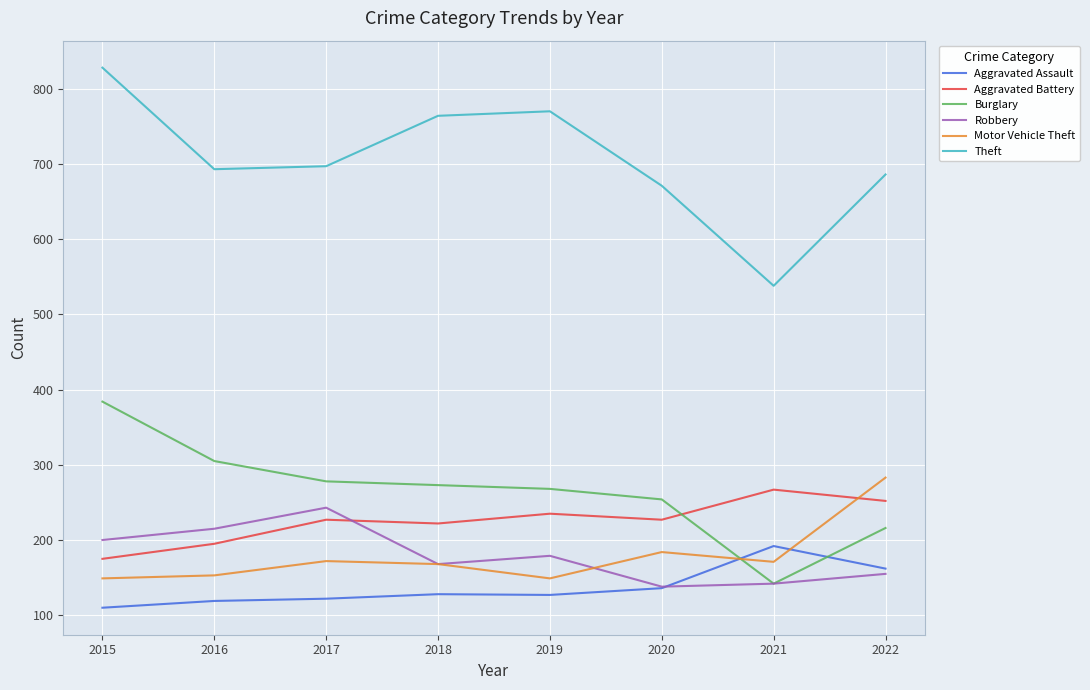

What is the sum of all Theft values?

5647